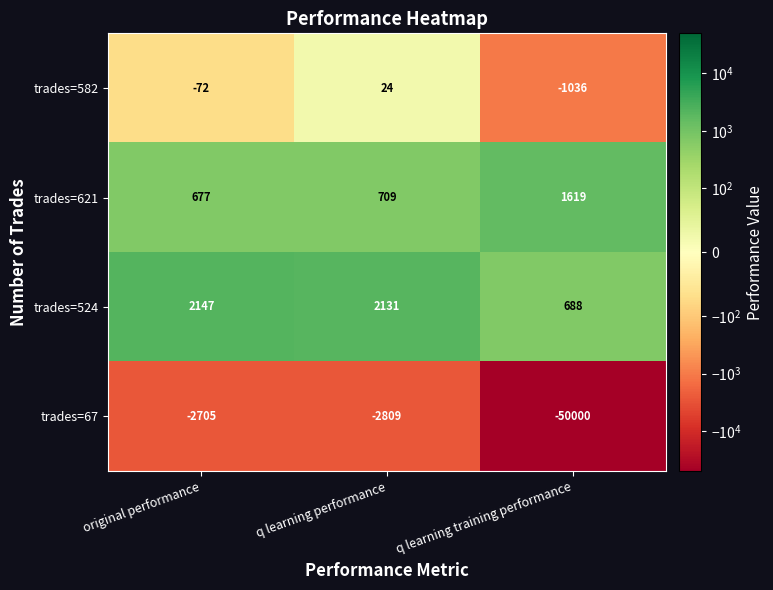

Where does the trades=582 series first go above -72?

q learning performance